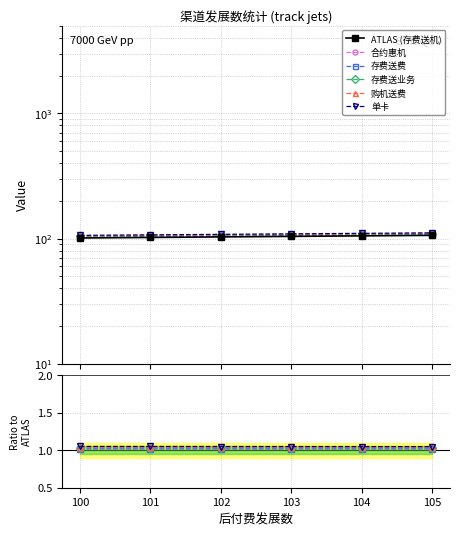

Where does the ATLAS (存费送机) series first go above 104?

104